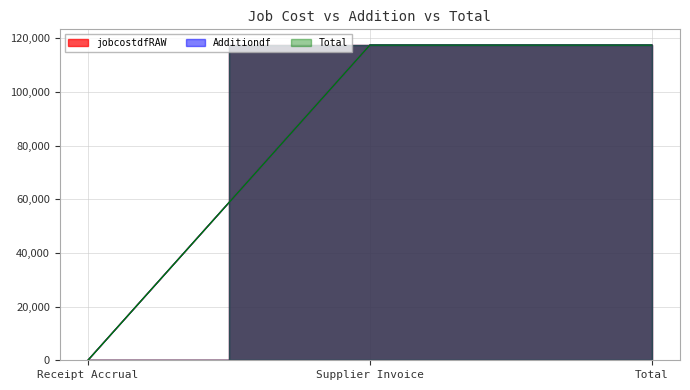

What is the sum of the Total values at Receipt Accrual and Total?

117468.4